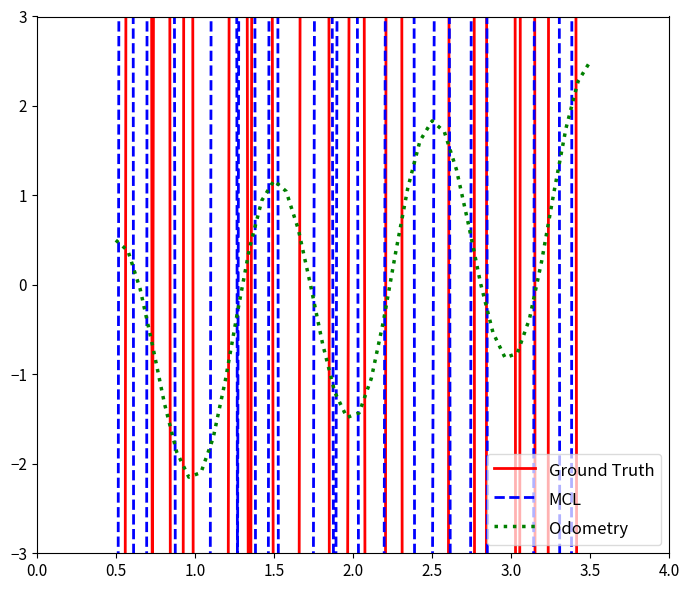

How many lines are shown in the chart?

3